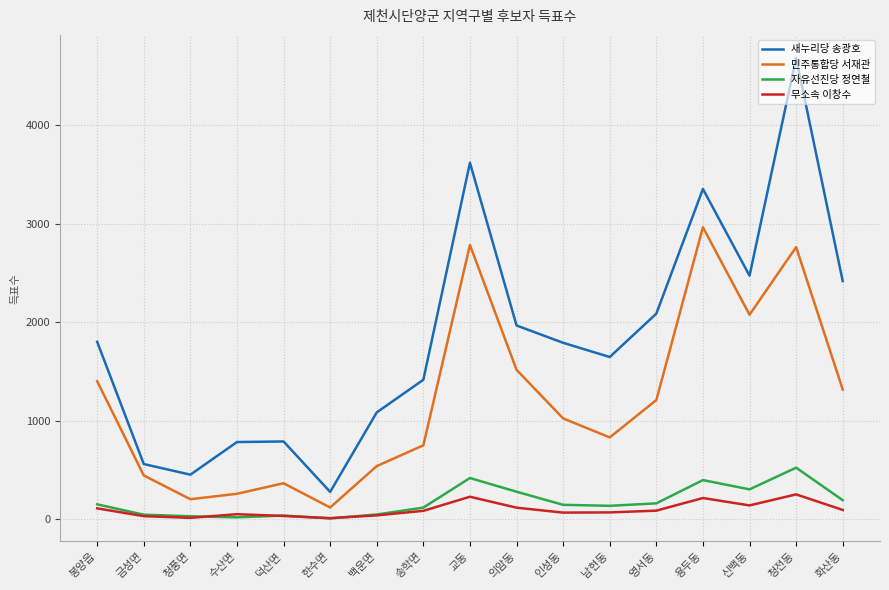

What is the minimum value for 새누리당 송광호?

277